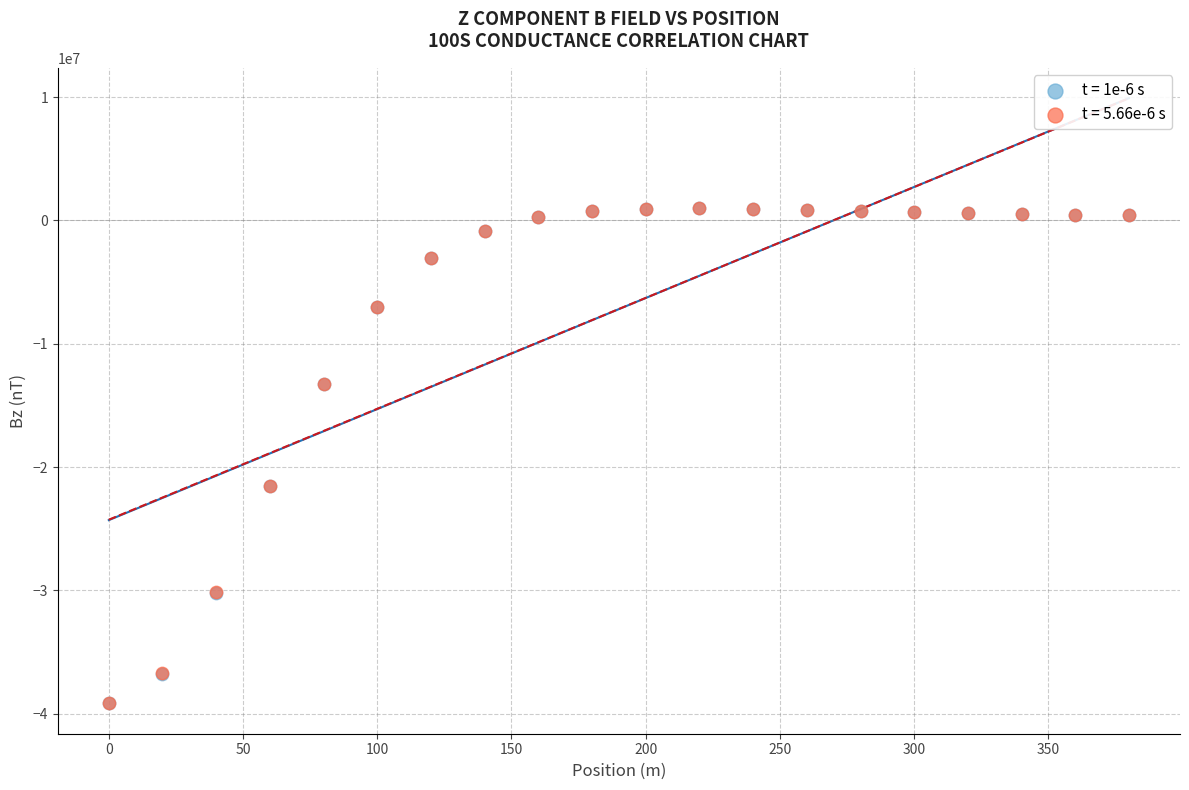

Which series has the widest spread of Y values?

t = 1e-6 s